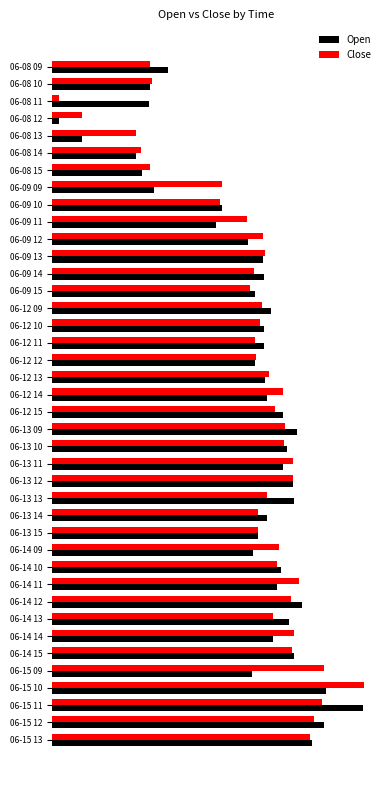

Which series has the largest total across all categories?

Close